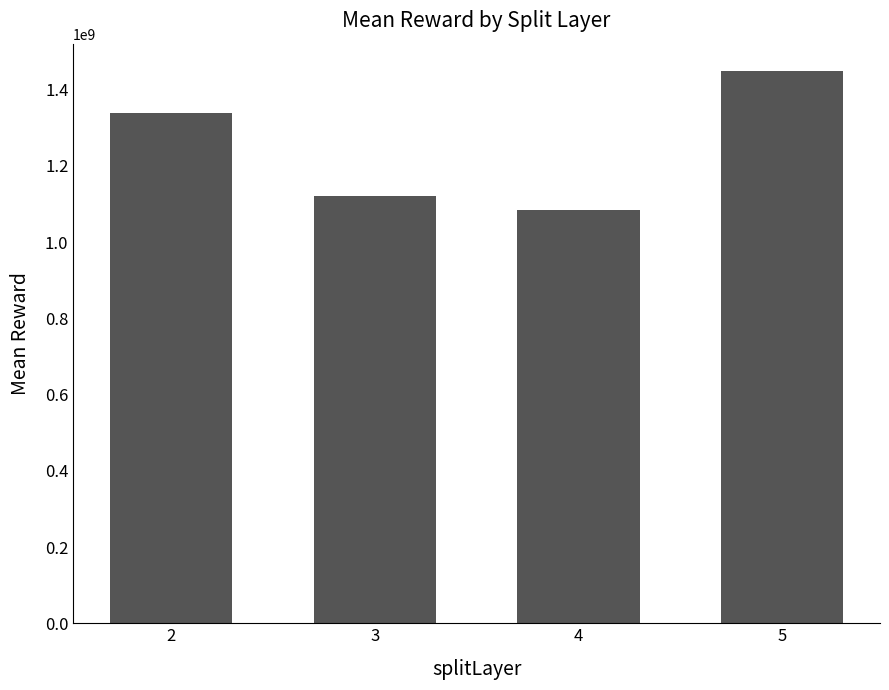

List the labels in order of value, smallest first.

4, 3, 2, 5